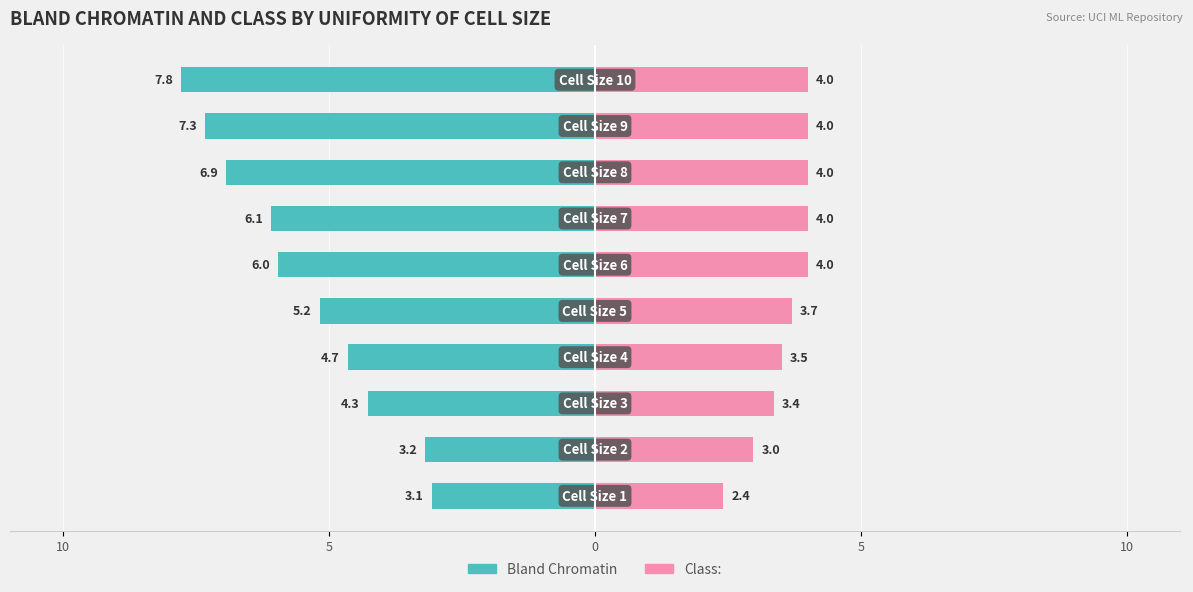

How many data points does each series have?

10